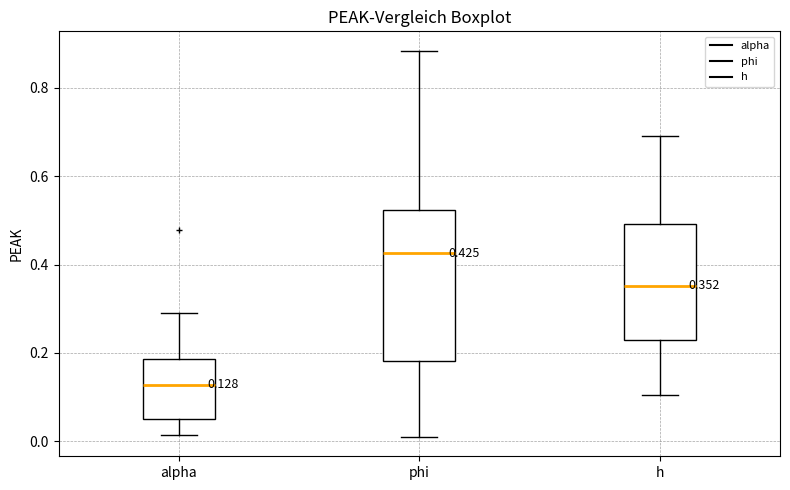

Which box's median line is the lowest?

alpha